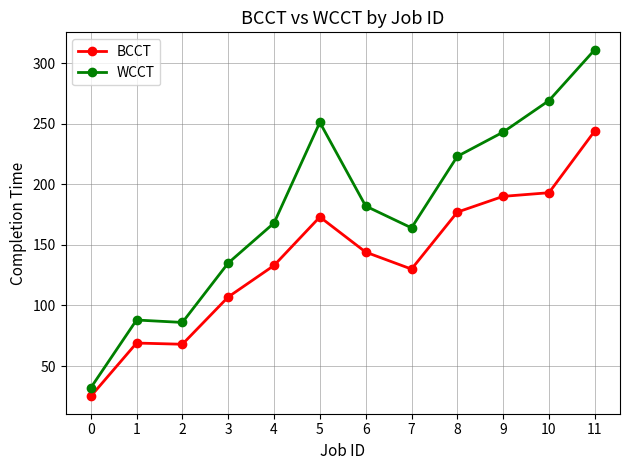

What is the value of the WCCT point at the 5th from the left?

168